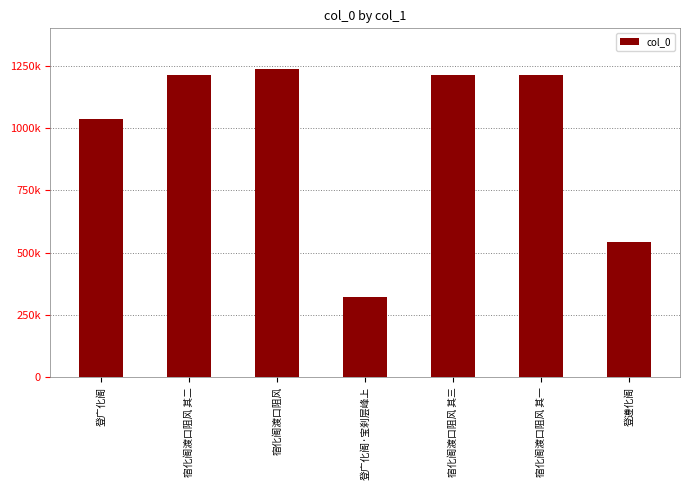

Reading left to right, list all the values displayed in this chart.

1038090	1211861	1237293	320651	1211862	1211860	542548